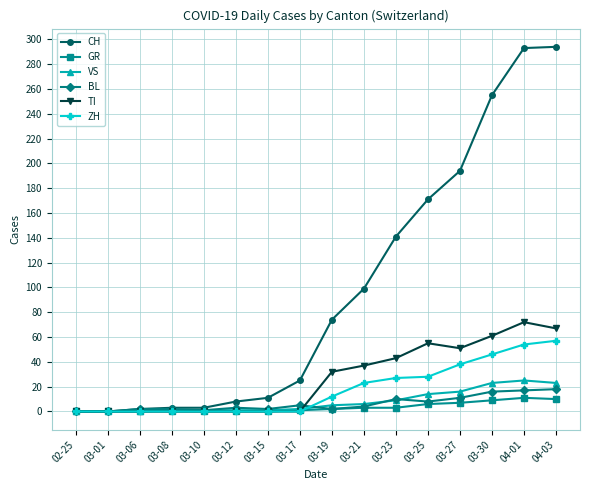

How many values in the TI series are below 32?

8